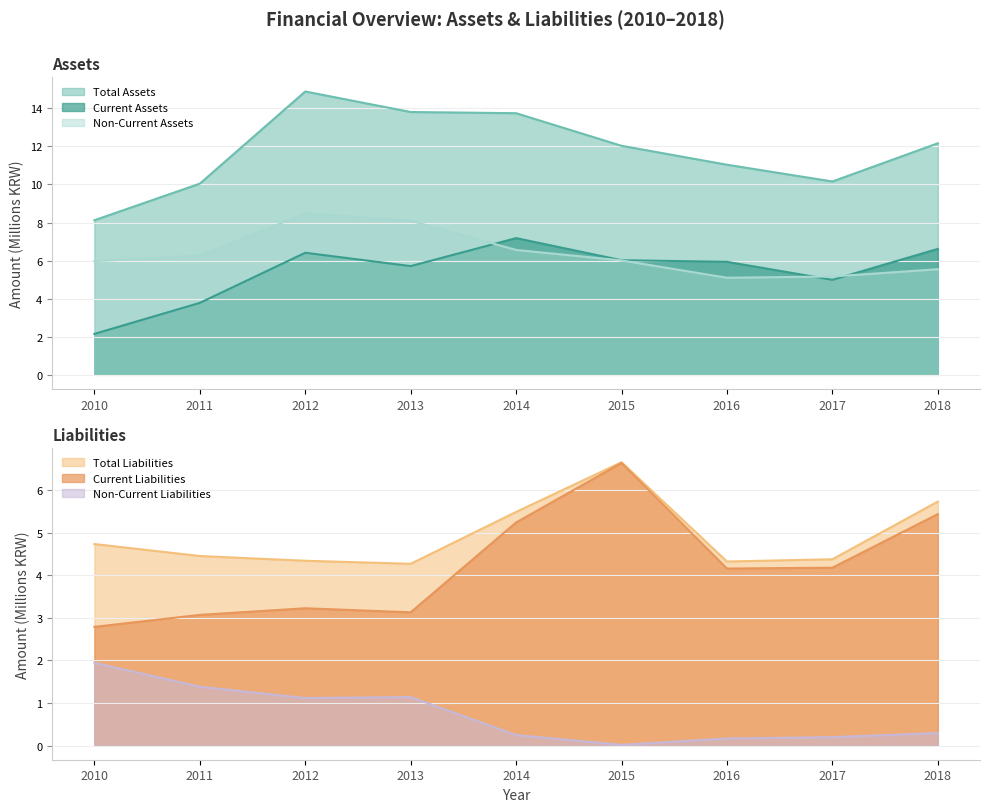

True or false: Total Liabilities has a value of 1.9 at 2017.

False